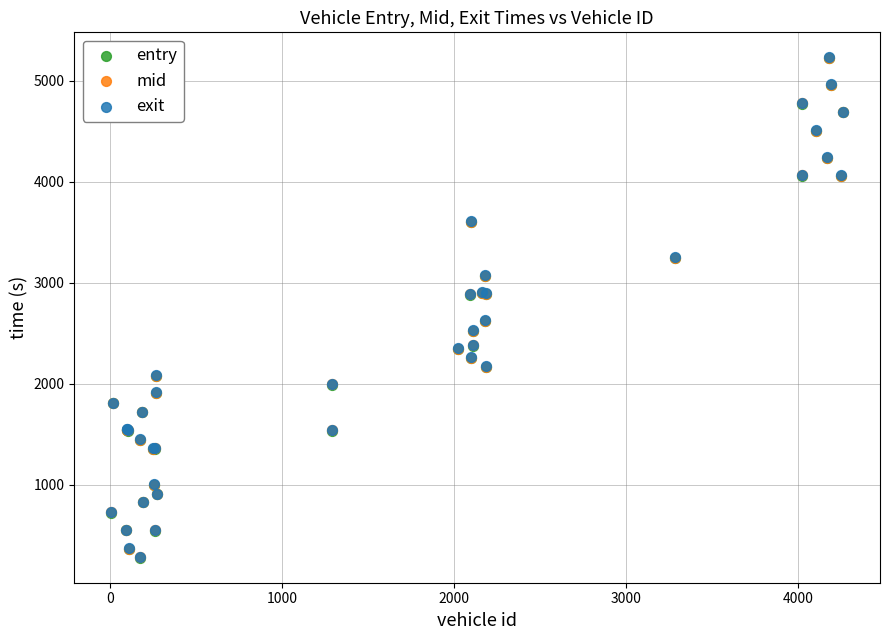

What are all the series names shown in the legend?

entry, mid, exit